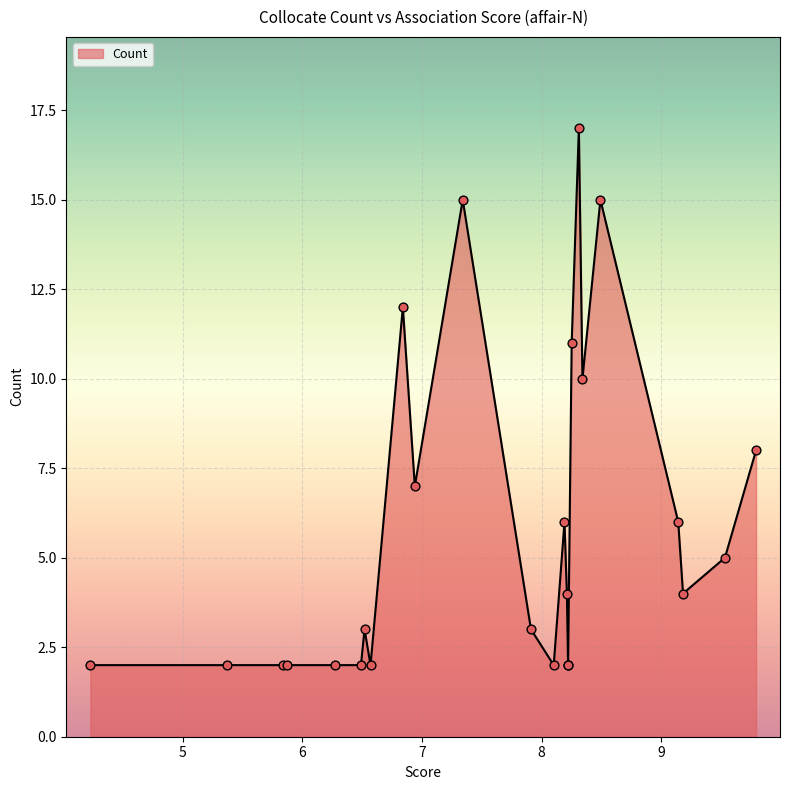

Approximately how many times larger is the value at 9.18 compared to 9.53?

0.8